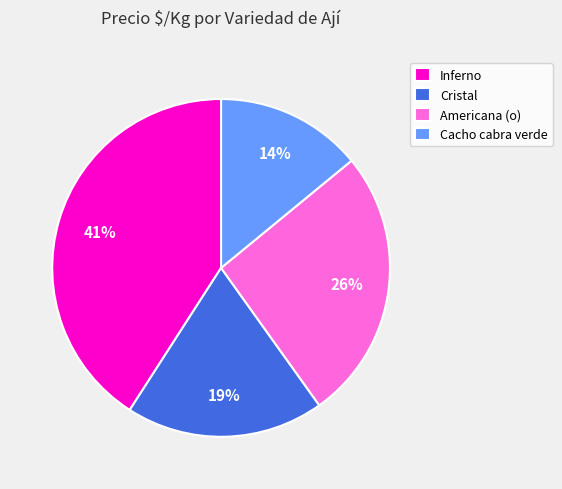

To the nearest percent, what is the difference between the largest and smallest slice percentages?

27%